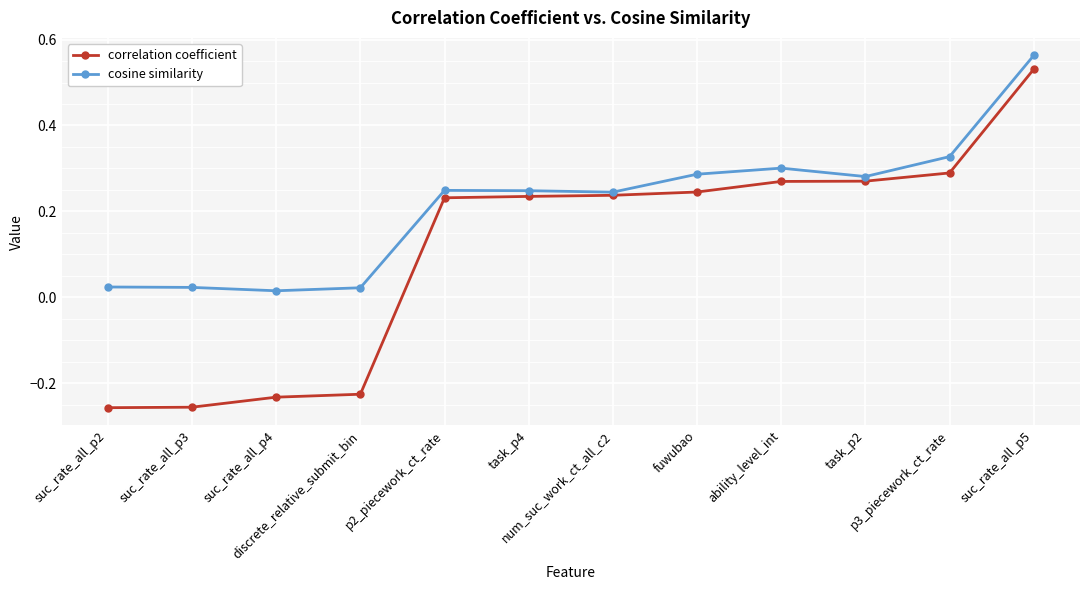

True or false: correlation coefficient and cosine similarity intersect in this chart.

False